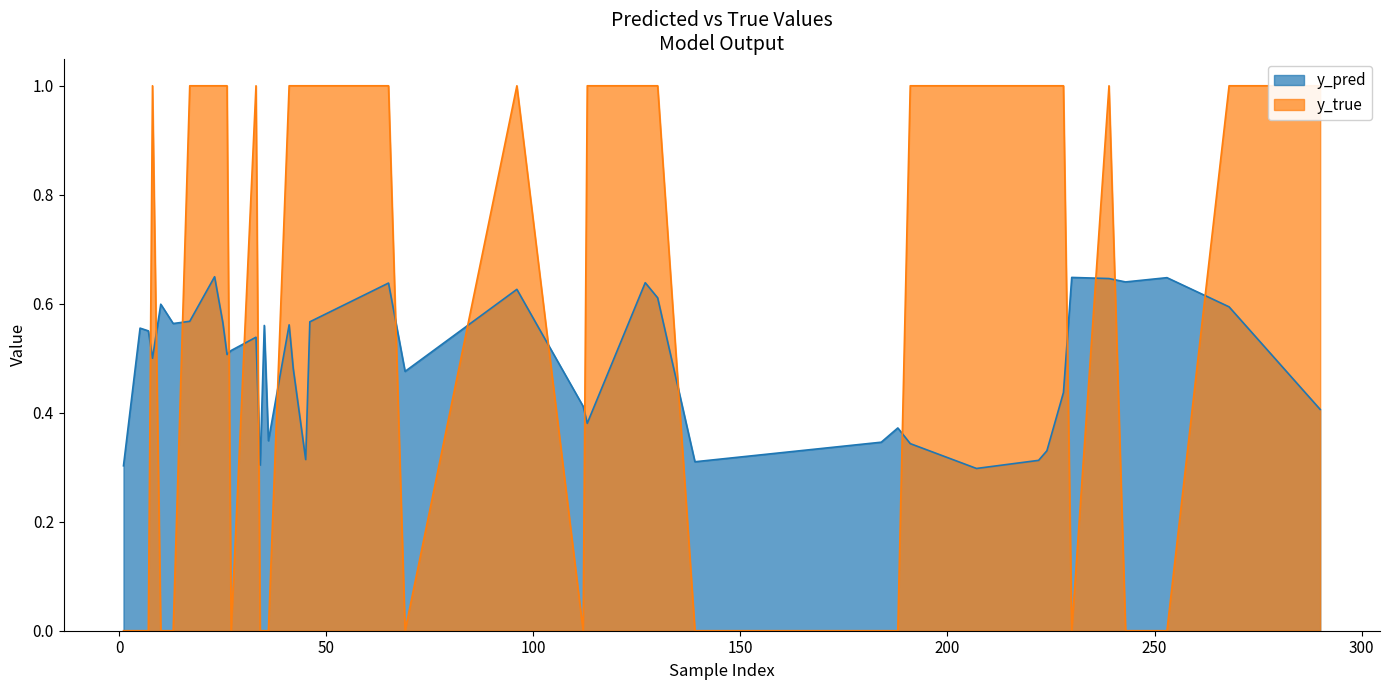

What is the sum of the y_true values at 268 and 113?

2.0